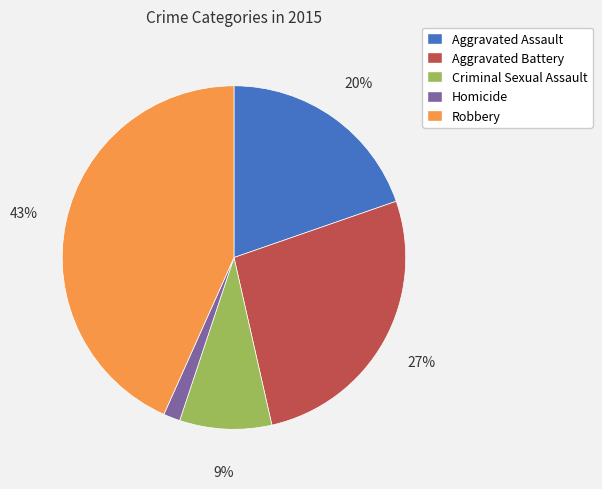

Is it true that Aggravated Battery is 27% of the pie?

True